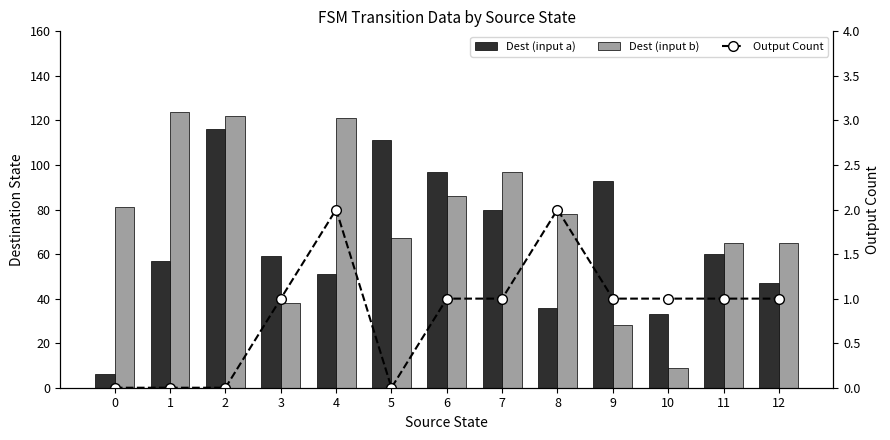

What is the total value across all series at 1?

181